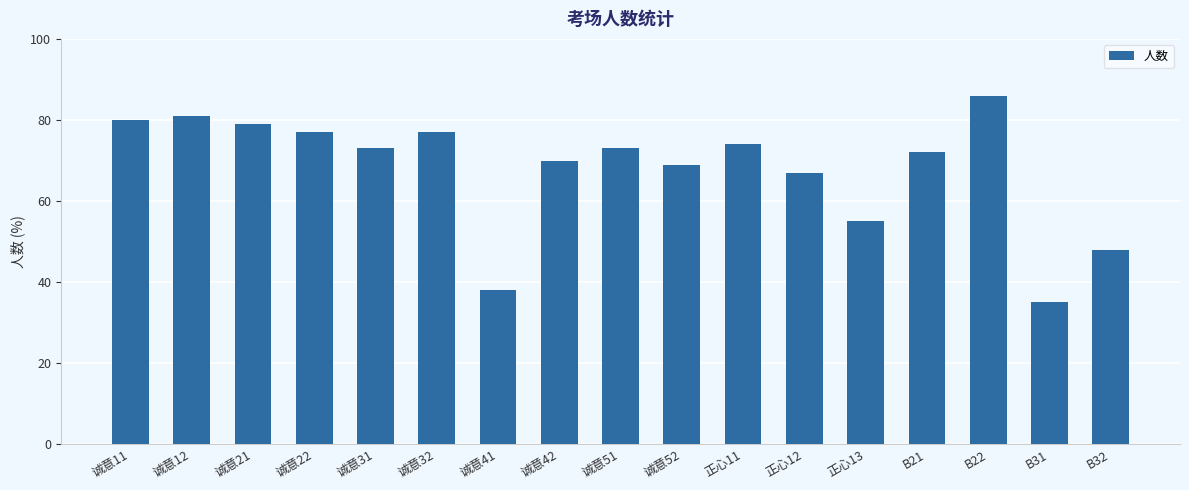

The value at 诚意21 is 79. True or false?

True